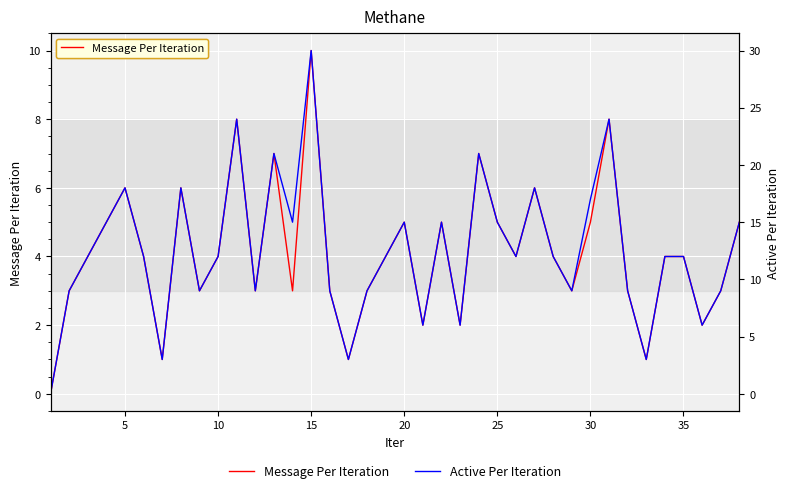

What is the difference between the second highest and minimum values in the Message Per Iteration series?

8